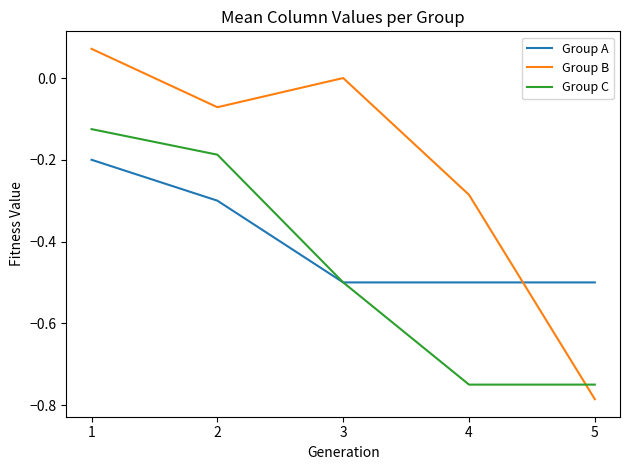

How many lines are shown in the chart?

3